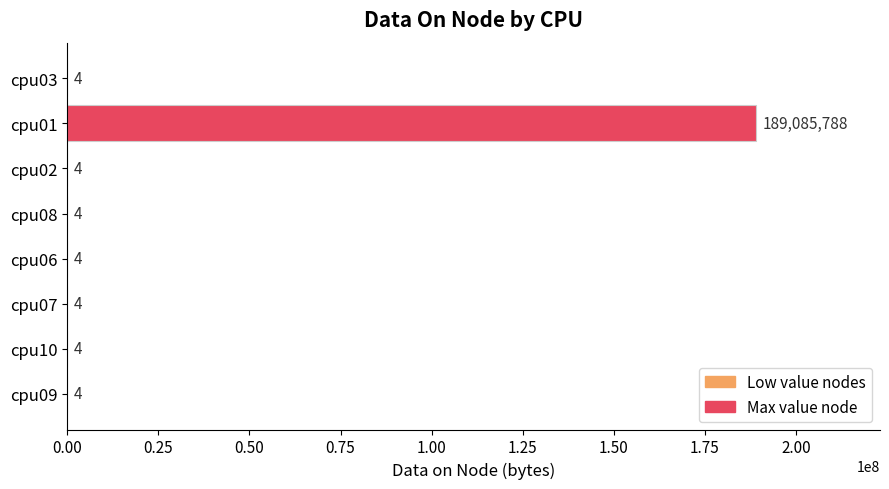

Is it true that the value at cpu10 is 4?

True